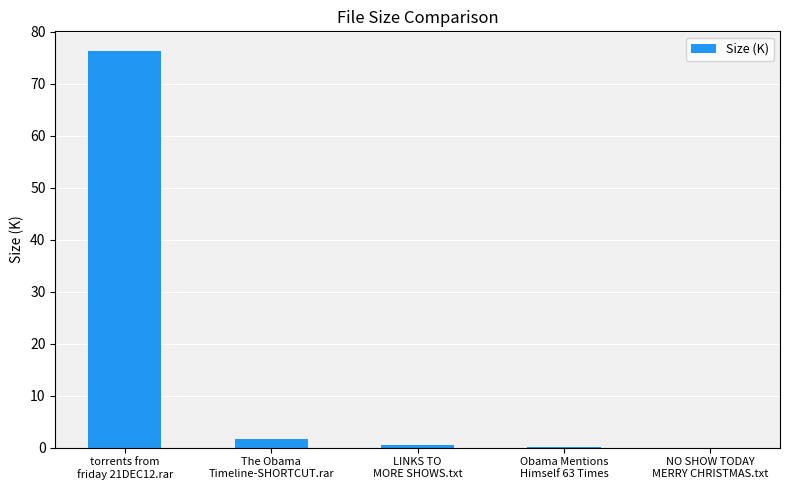

The chart shows a value of 1.6 at The Obama
Timeline-SHORTCUT.rar. True or false?

True